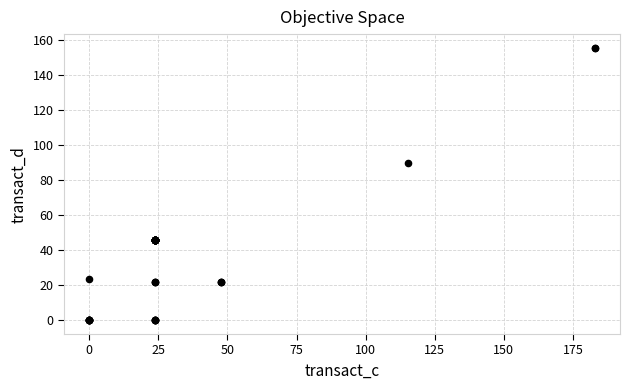

What Y value in the scatter plot is closest to 77?

89.6